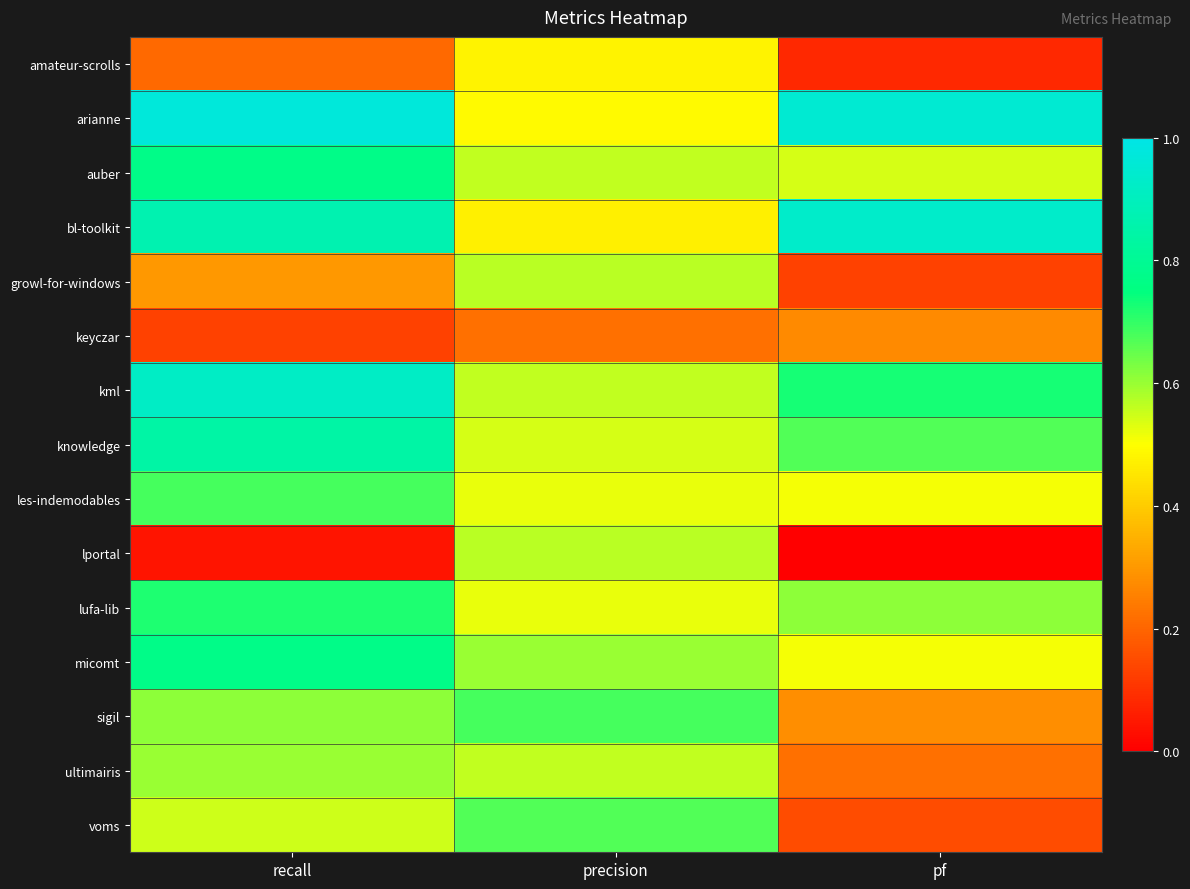

Between pf and precision, which is larger?

precision